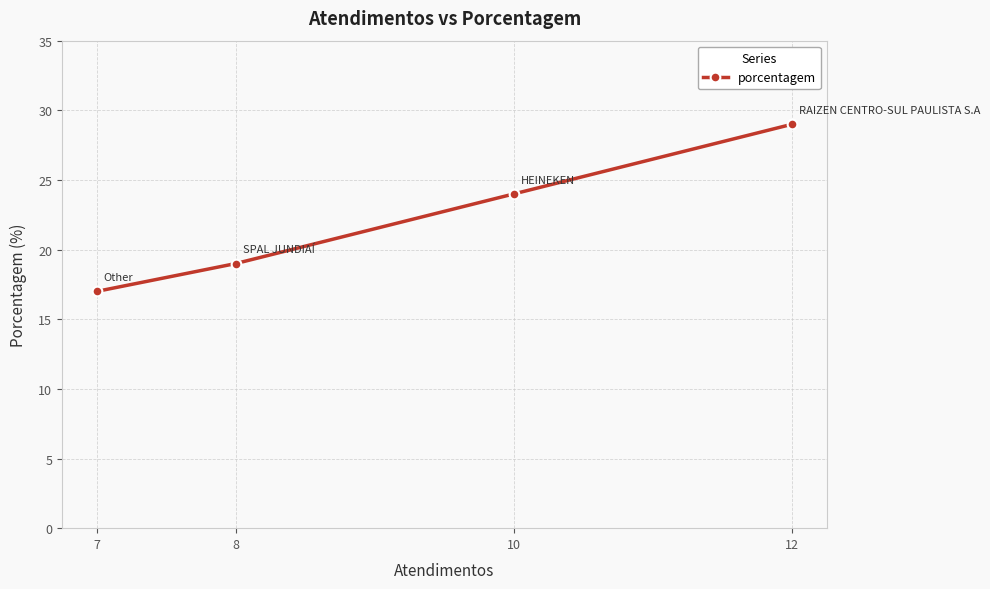

True or false: there are more than 2 points higher than both neighbors.

False